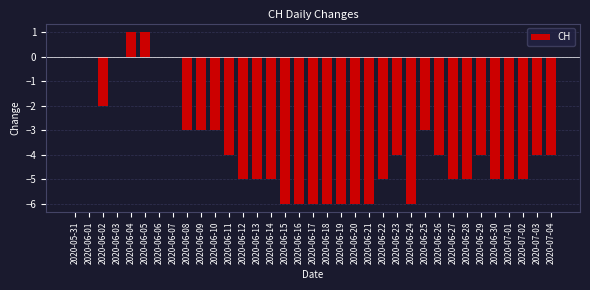

Is it true that the value at 2020-06-08 is -1?

False